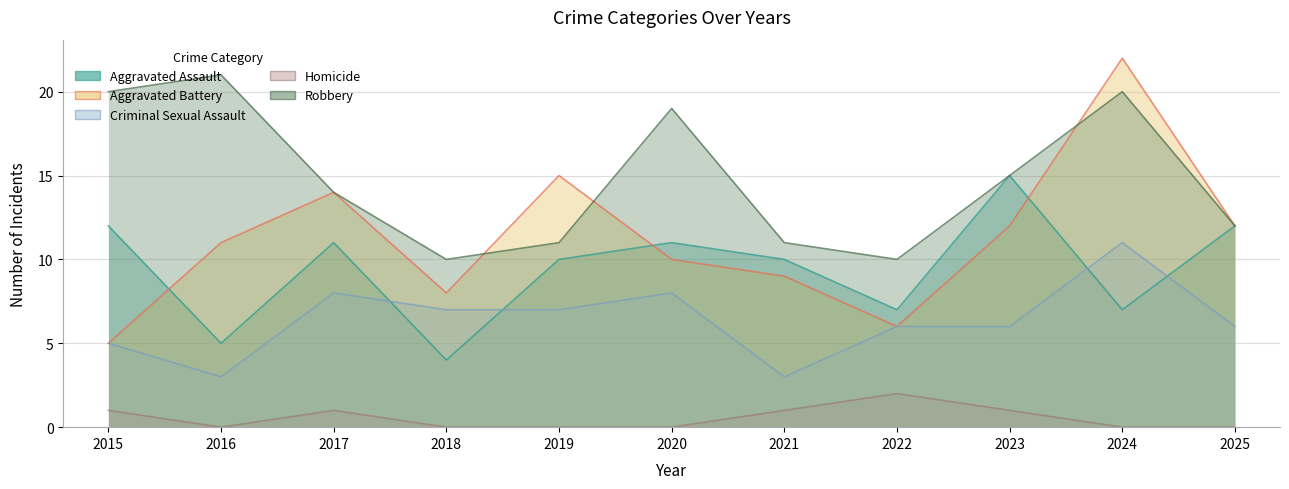

Reading left to right, extract all data points from this chart.

Aggravated Assault: 2015=12	2016=5	2017=11	2018=4	2019=10	2020=11	2021=10	2022=7	2023=15	2024=7	2025=12
Aggravated Battery: 2015=5	2016=11	2017=14	2018=8	2019=15	2020=10	2021=9	2022=6	2023=12	2024=22	2025=12
Criminal Sexual Assault: 2015=5	2016=3	2017=8	2018=7	2019=7	2020=8	2021=3	2022=6	2023=6	2024=11	2025=6
Homicide: 2015=1	2016=0	2017=1	2018=0	2019=0	2020=0	2021=1	2022=2	2023=1	2024=0	2025=0
Robbery: 2015=20	2016=21	2017=14	2018=10	2019=11	2020=19	2021=11	2022=10	2023=15	2024=20	2025=12